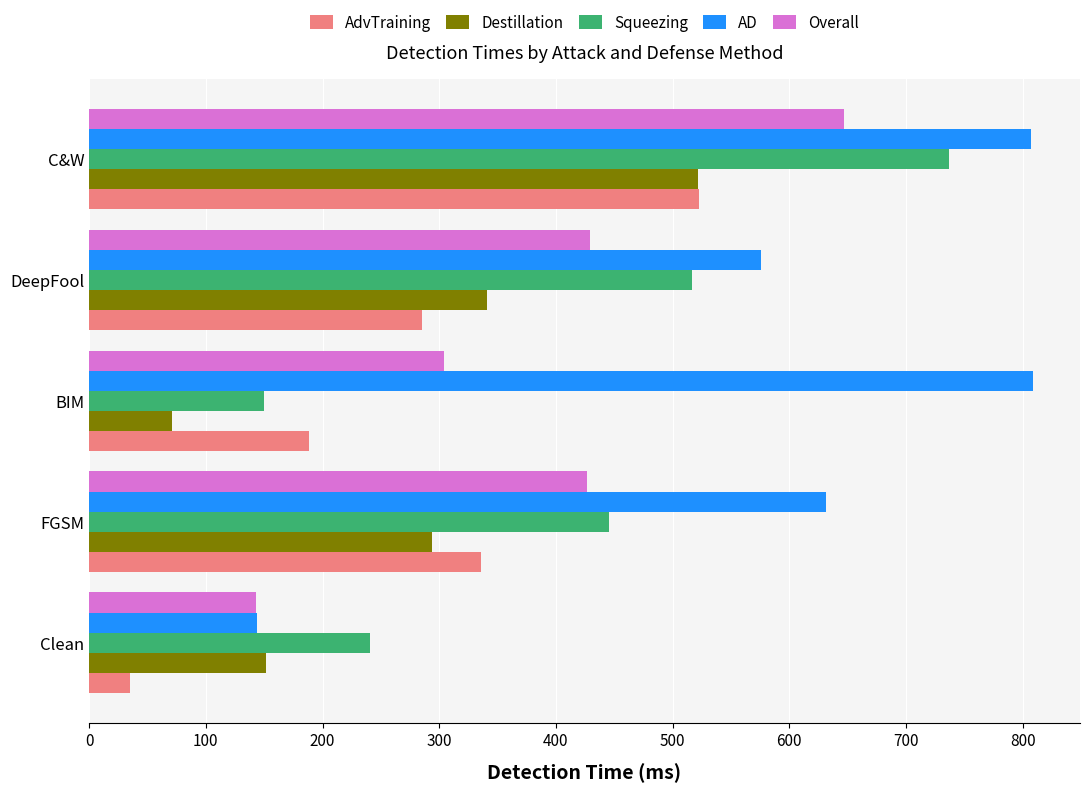

What is the minimum value shown in the chart?

34.7